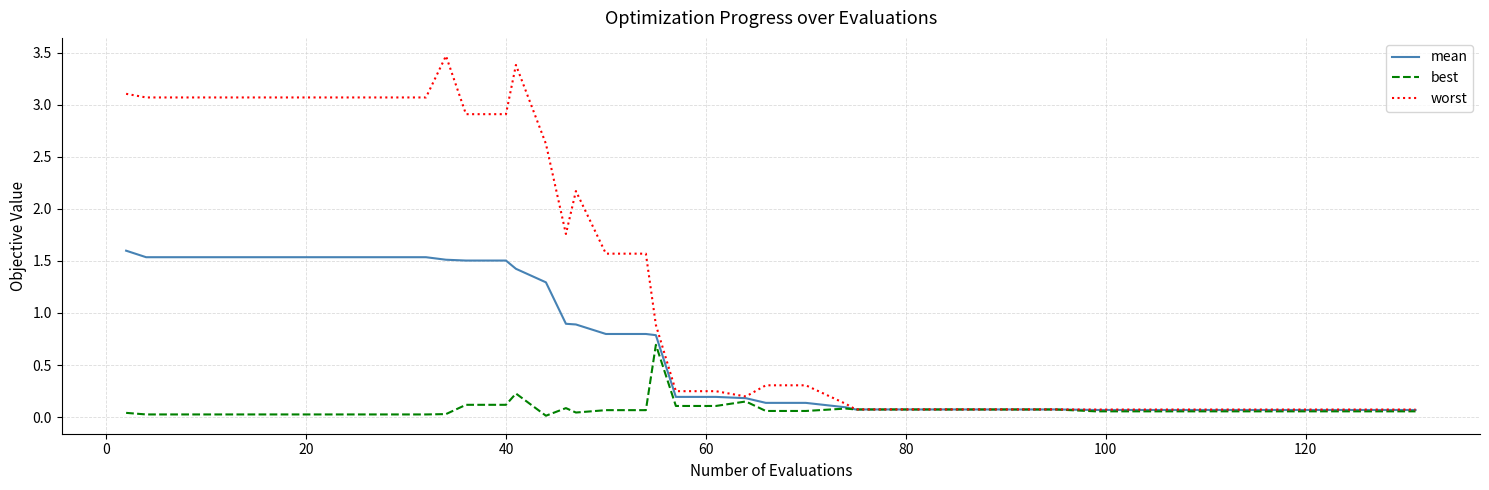

What is the maximum value shown in the chart?

3.5